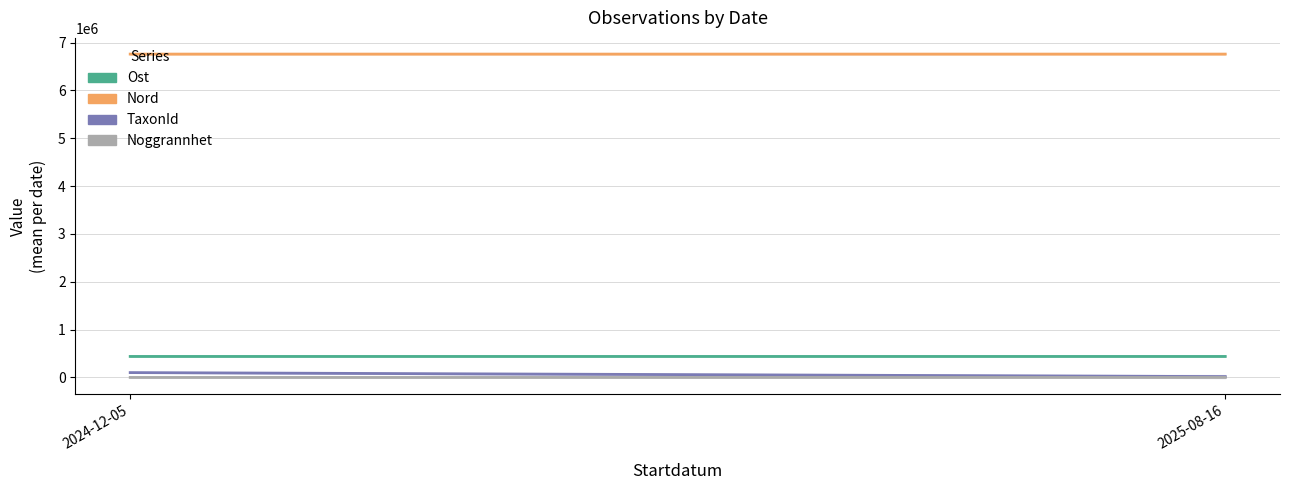

At which label is Nord closest to 6758604?

2024-12-05